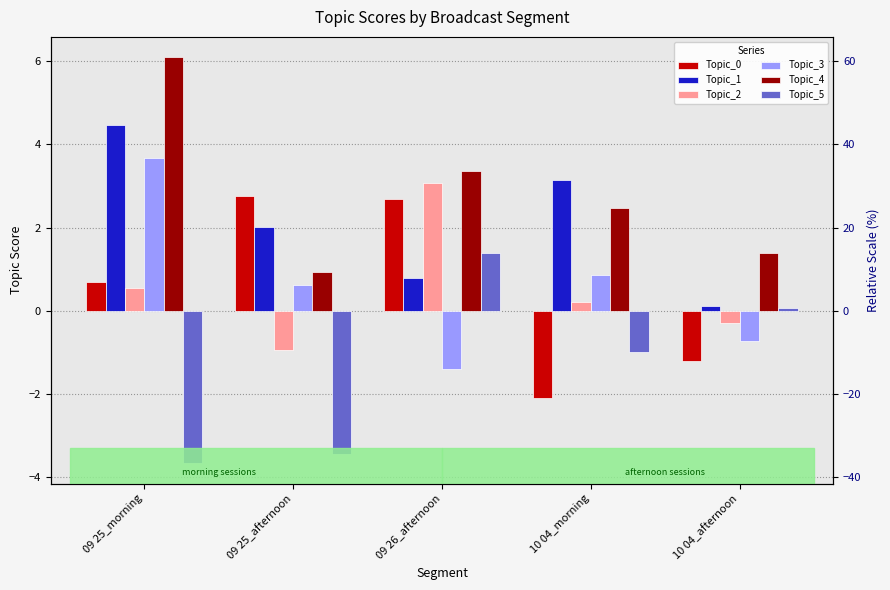

Is the value of Topic_5 at 09 26_afternoon greater than the value of Topic_4 at 09 25_morning?

No